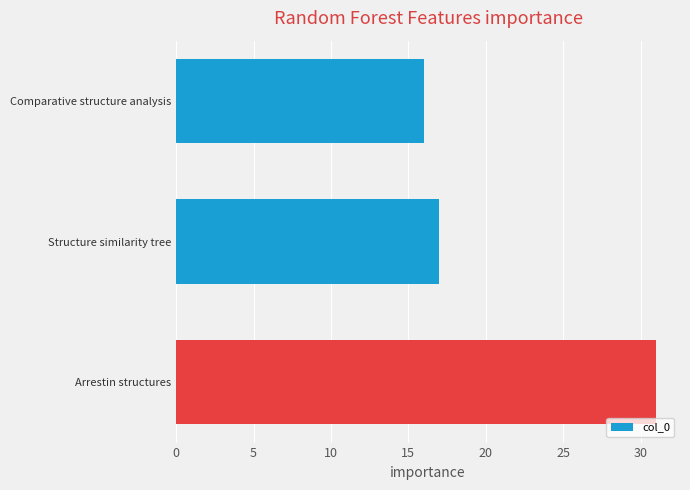

Reading bottom to top, what are all the values shown in this chart?

31	17	16